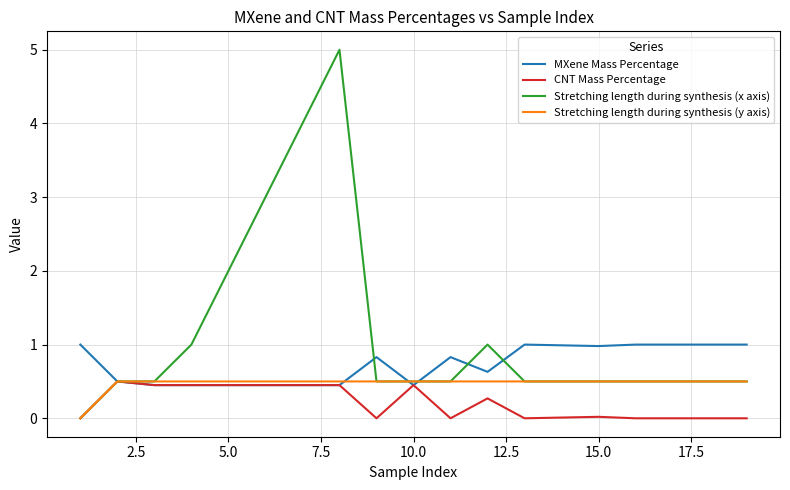

Which series has the largest range (max minus min)?

Stretching length during synthesis (x axis)